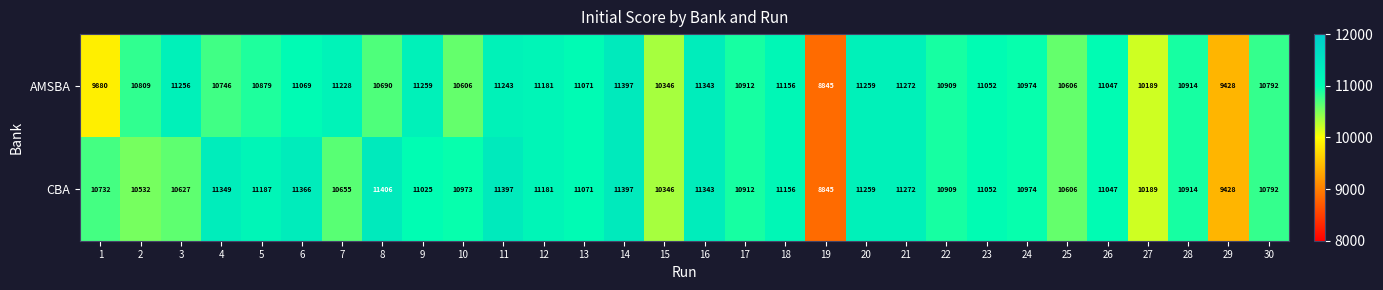

Read the CBA value at 2, to the nearest 10.

10530